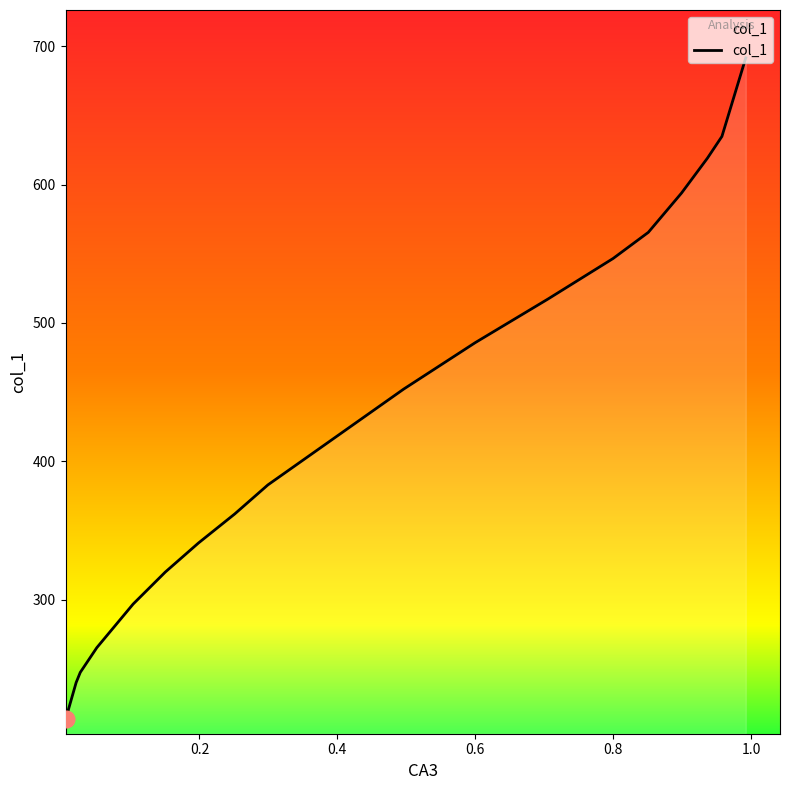

Count the number of data series in this chart.

1